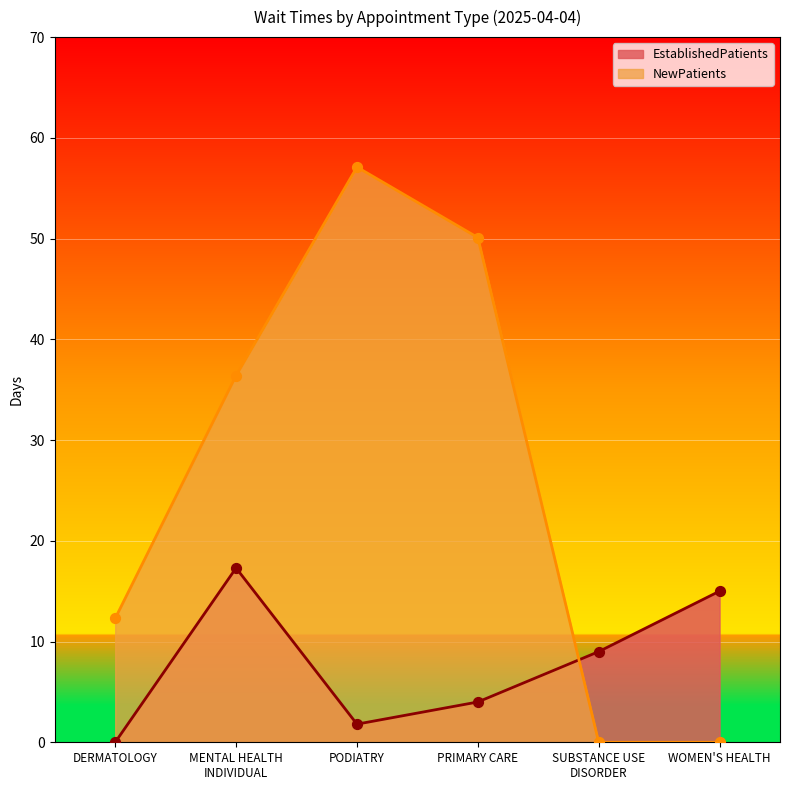

Which series has the largest total across all categories?

NewPatients